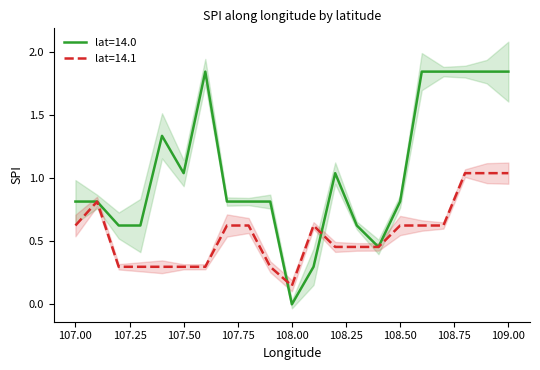

In lat=14.0, how many points are higher than both neighbors (excluding endpoints)?

3